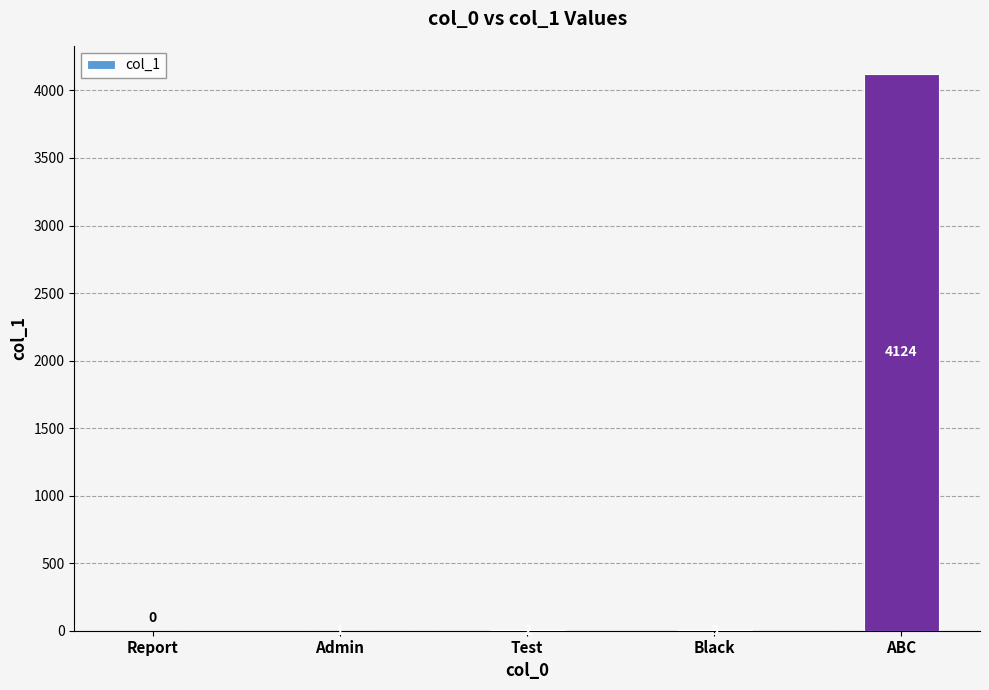

What is the sum of the values at Report and Black?

3